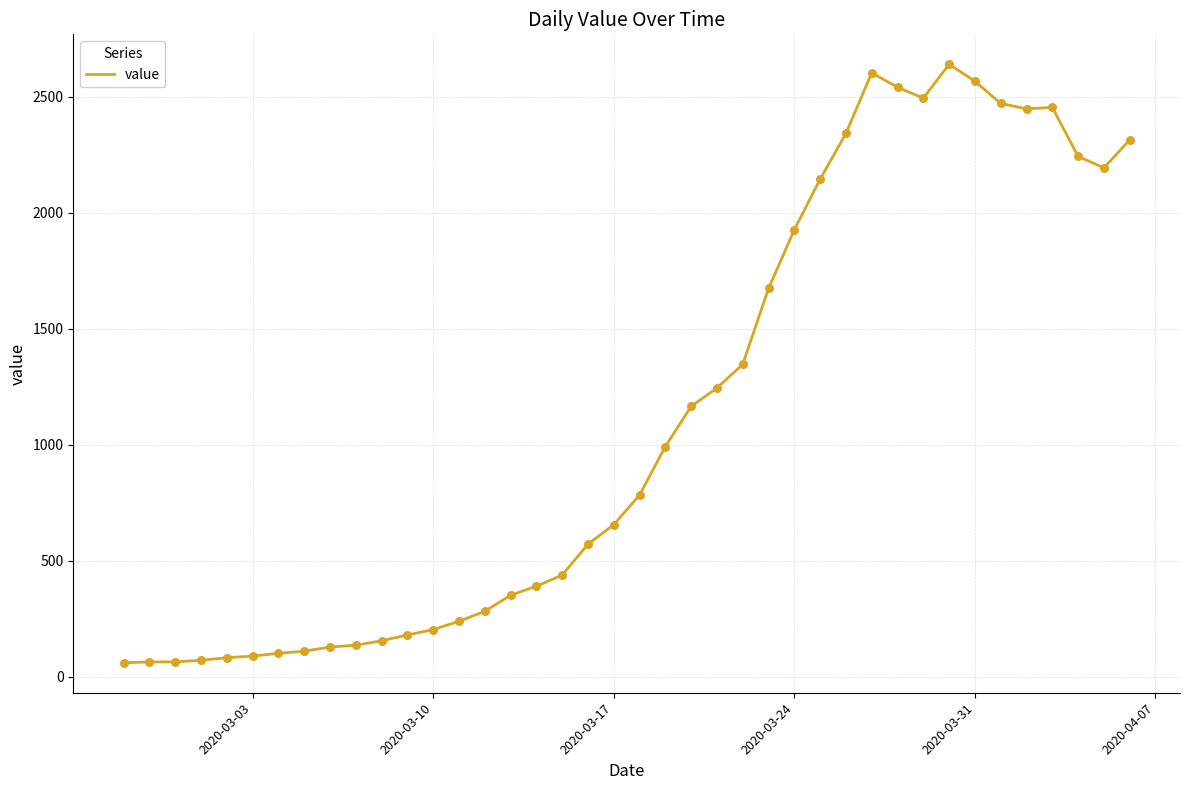

What is the difference between the maximum and minimum values?

2579